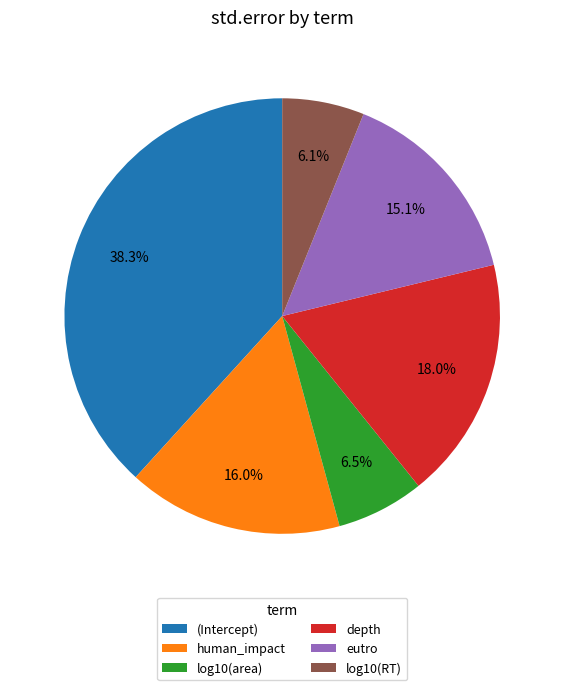

Is there any slice that represents more than half of the pie?

No